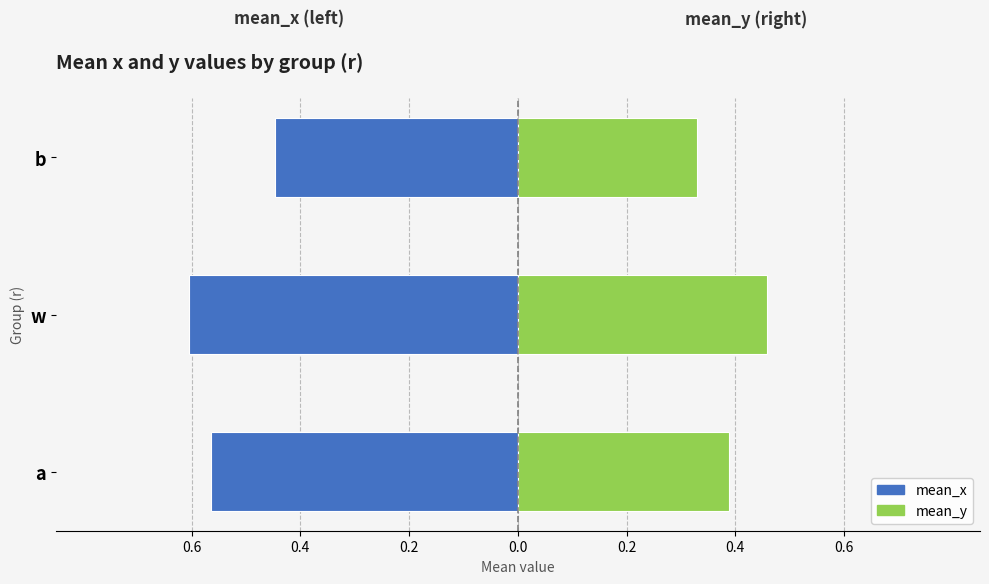

What is the average value of the mean_y series?

0.4